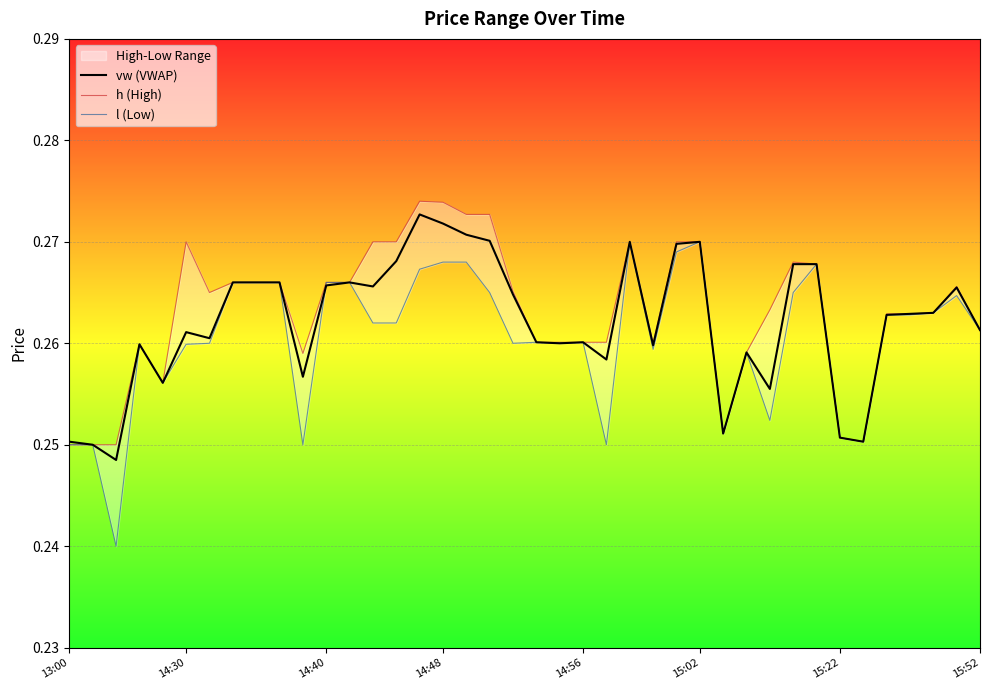

True or false: h (High) and l (Low) intersect in this chart.

False